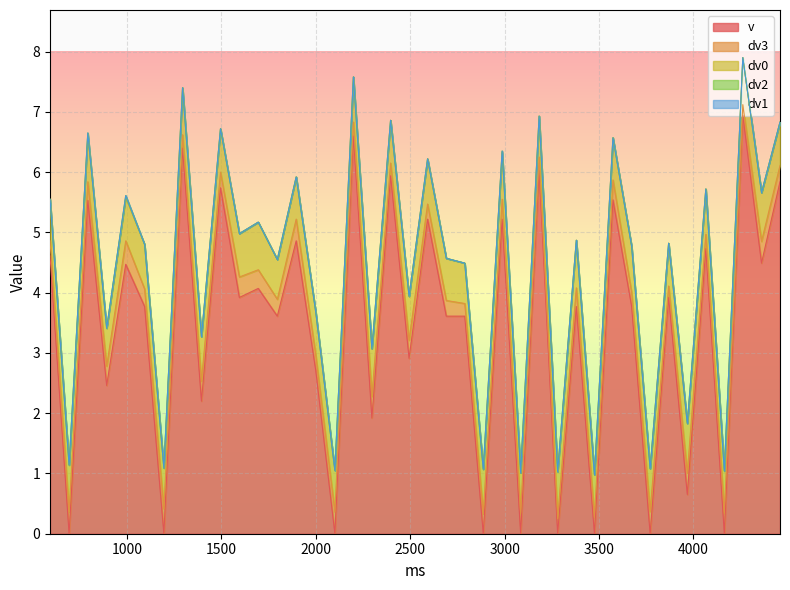

True or false: dv3 and dv2 intersect in this chart.

False